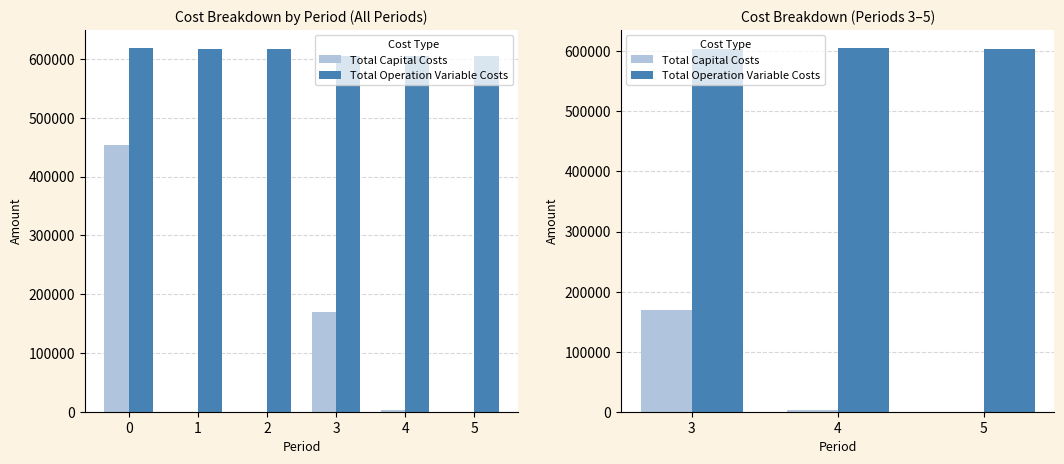

Which series has the widest spread of values?

Total Capital Costs